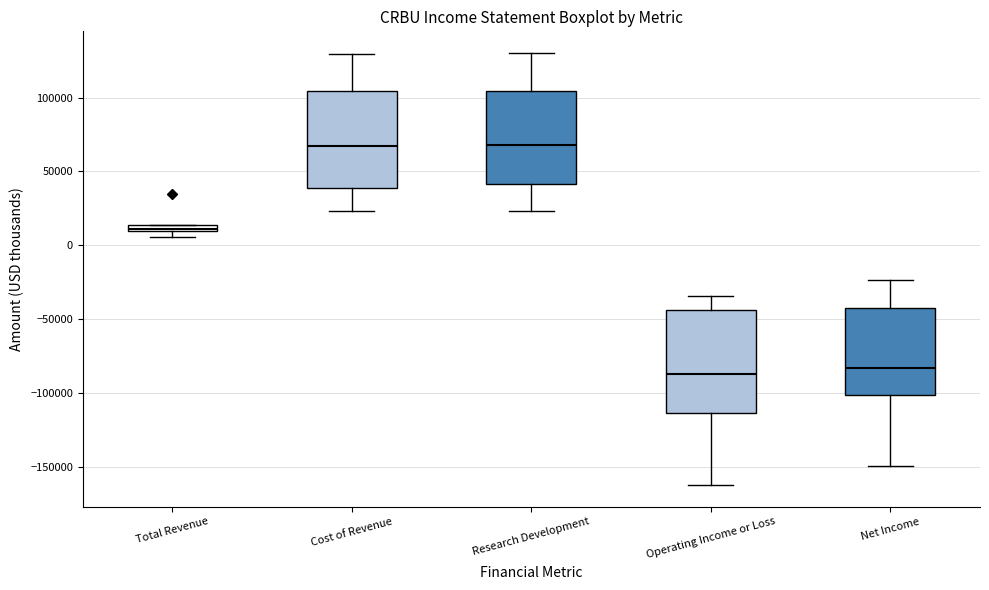

Where is the lower edge of the box for Cost of Revenue on the y-axis? The values are not printed on the chart, so give them approximately, as read against the axis.

40000